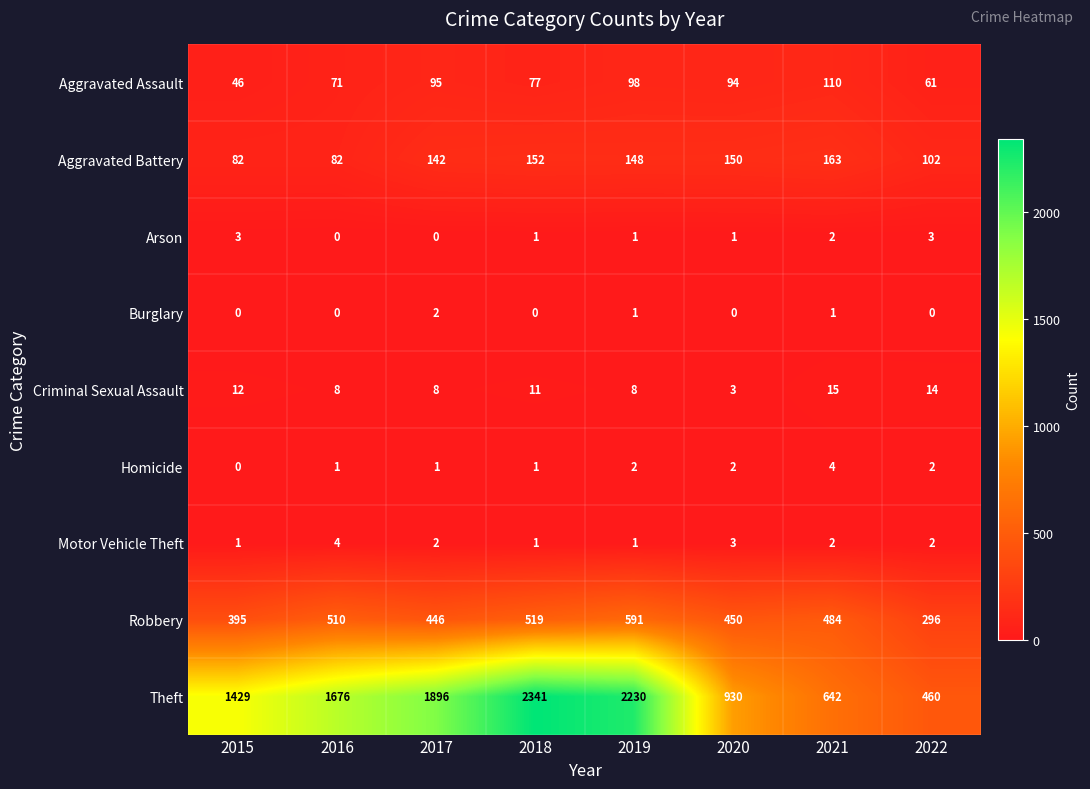

Which label corresponds to the largest value in the chart?

2018